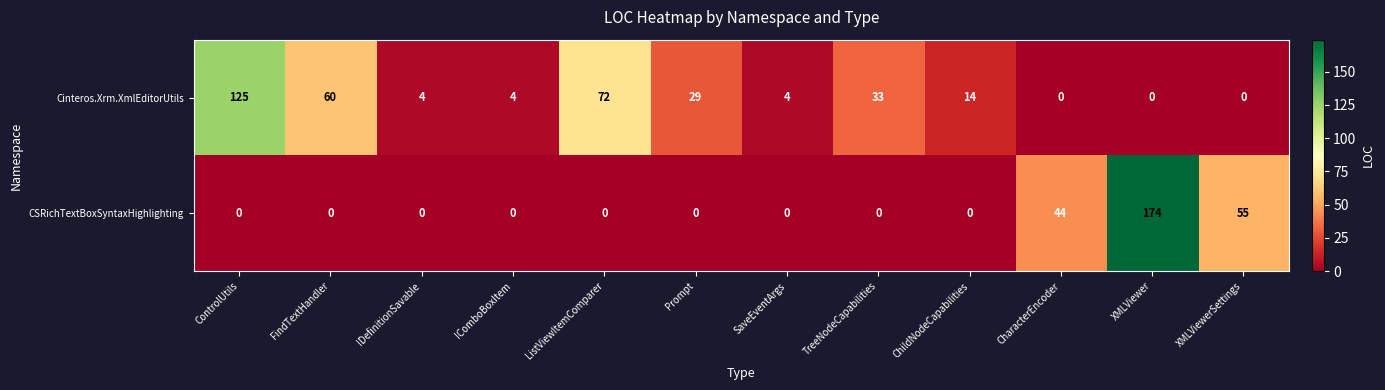

Which series has the largest total across all categories?

Cinteros.Xrm.XmlEditorUtils